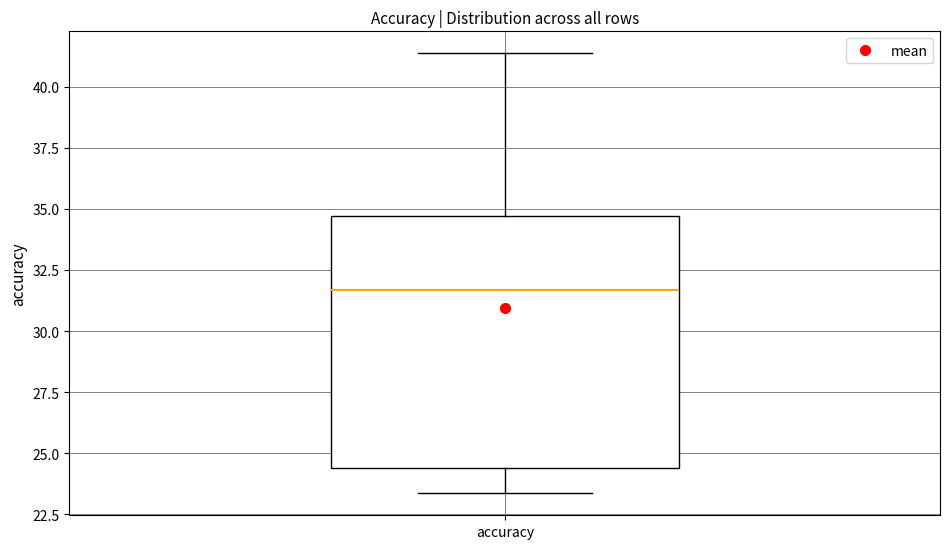

Where is the upper edge of the box for accuracy on the y-axis? The values are not printed on the chart, so give them approximately, as read against the axis.

34.5